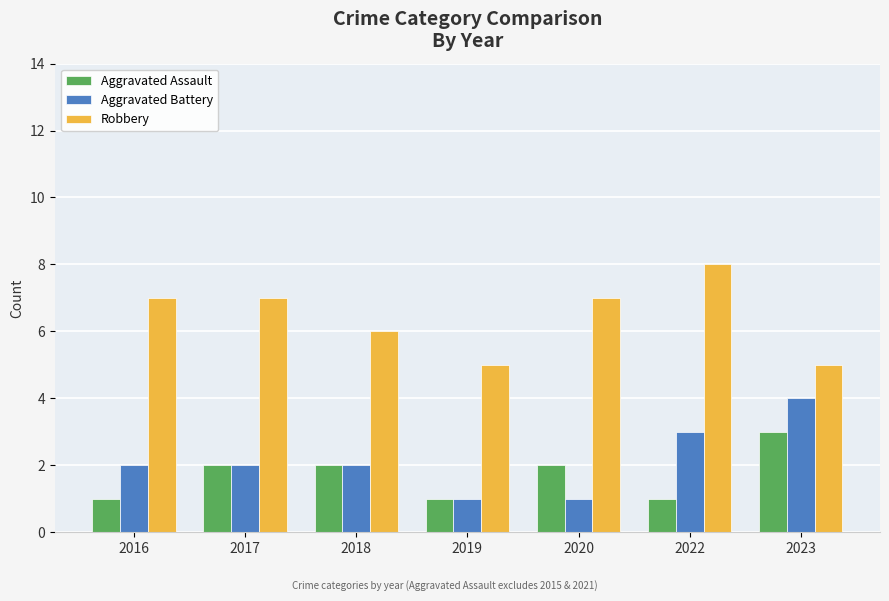

What is the spread (max minus min) of values at 2020?

6